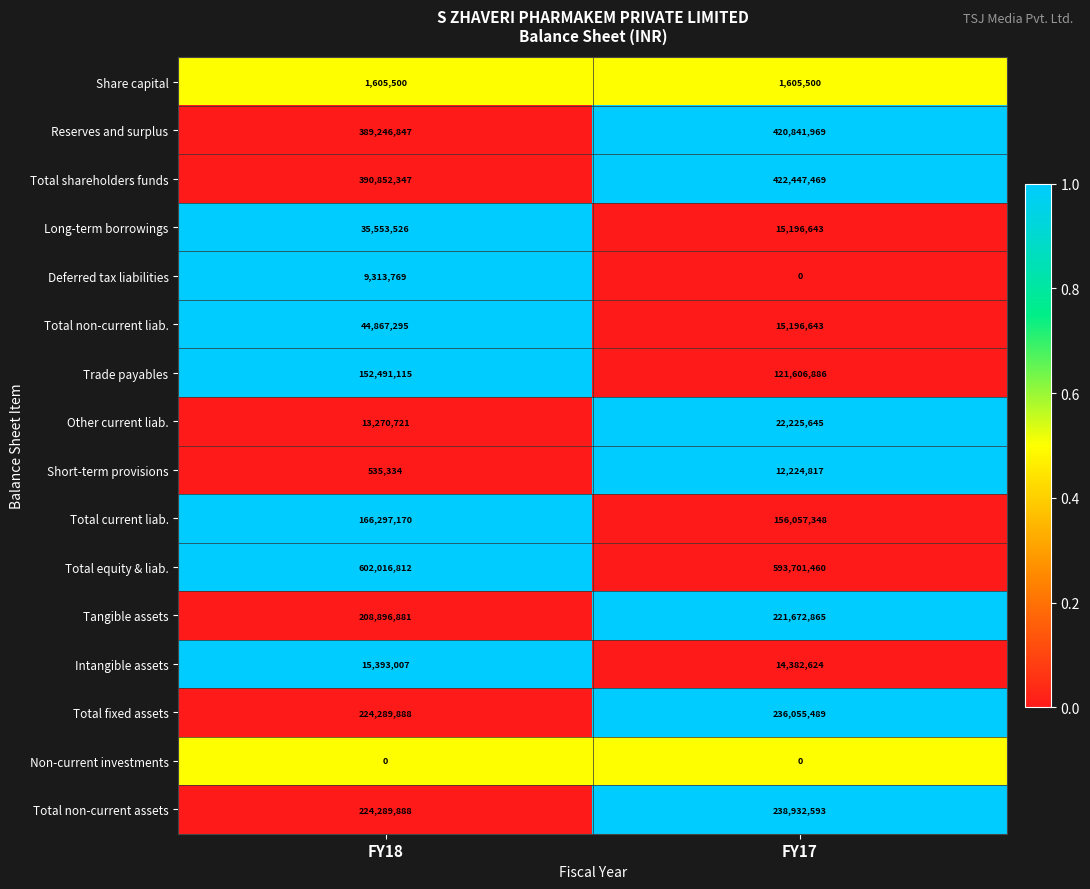

What is the average value of the Short-term provisions series?

6380076